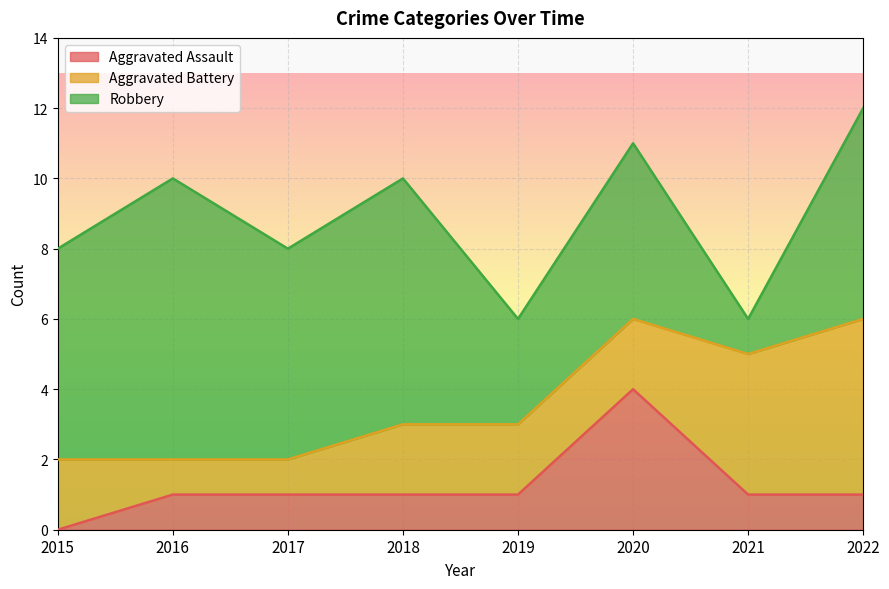

Which series changed the most between 2018 and 2021?

Robbery